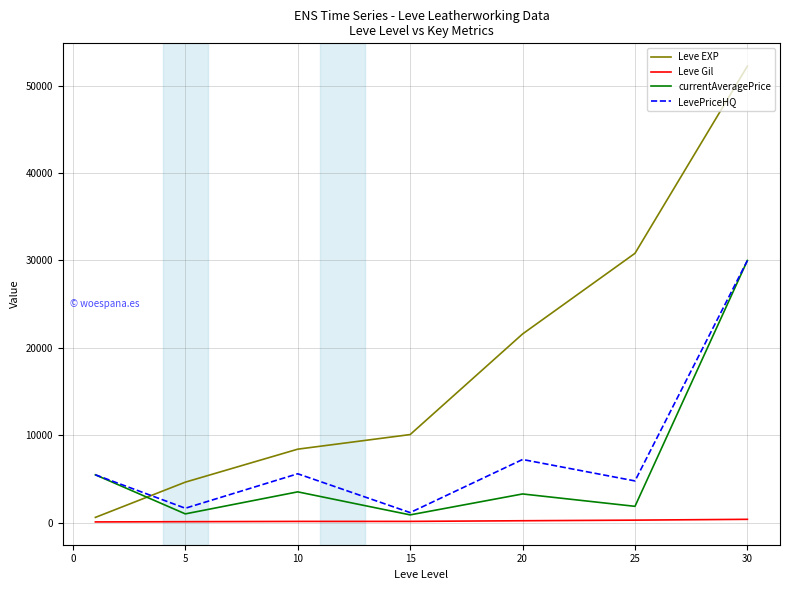

What is the maximum value for Leve EXP?

52220